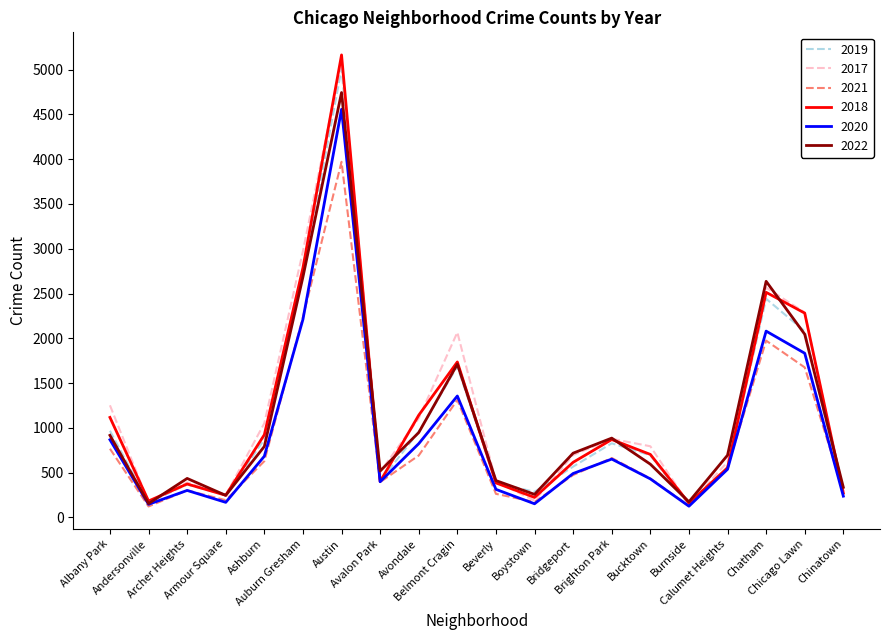

What is the greatest value displayed?

5163